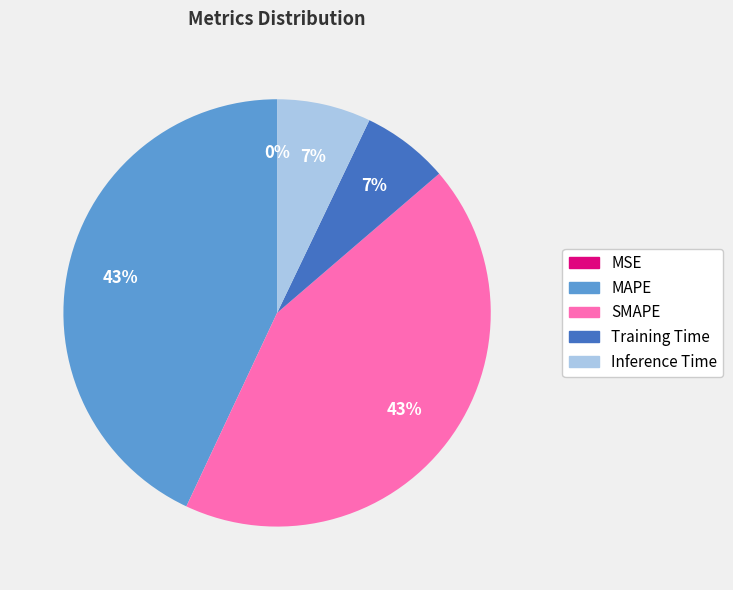

What is the ratio of the value at MAPE to the value at SMAPE?

1.0